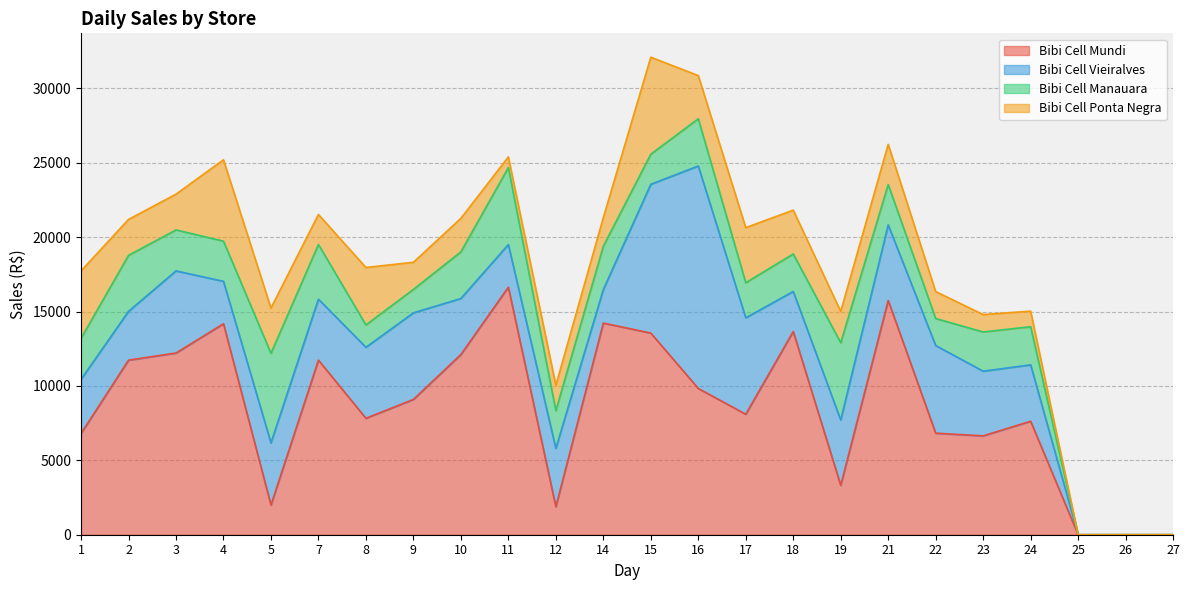

What is the value of the Bibi Cell Vieiralves point at the 17th from the left?

4390.0